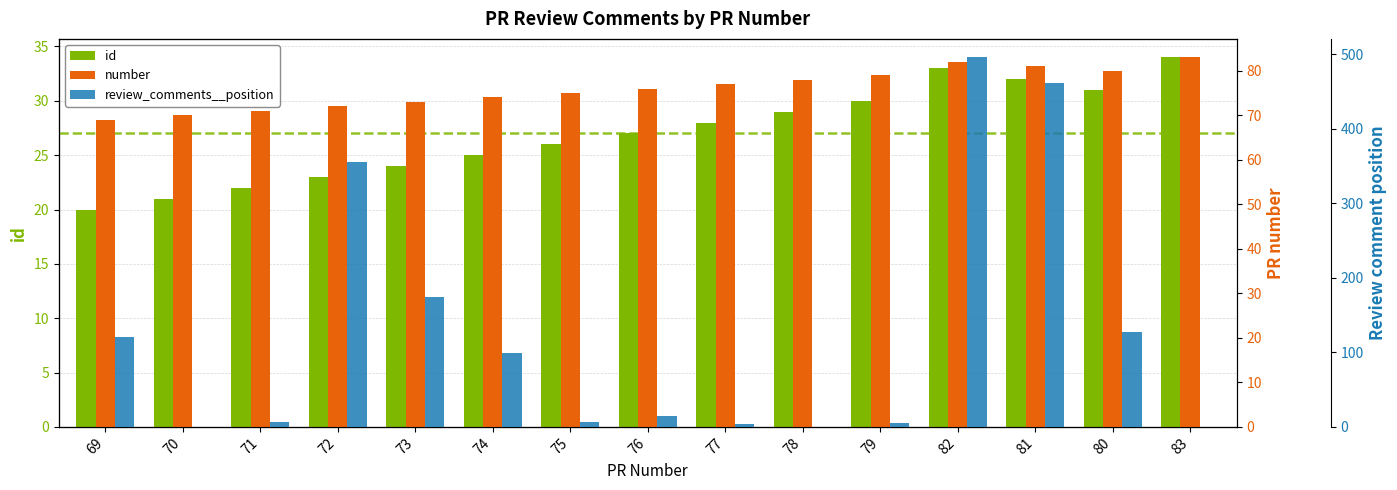

List the series in order of their overall mean, lowest first.

id, number, review_comments__position